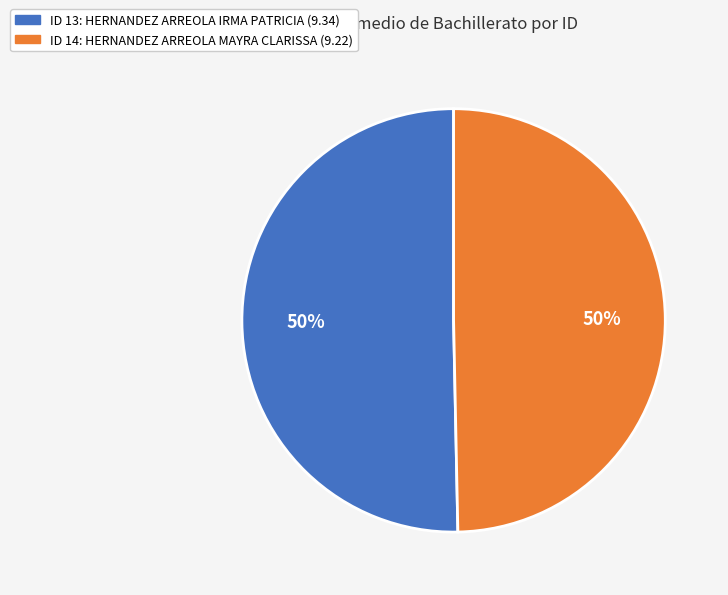

To the nearest percent, what is the average slice percentage?

50%